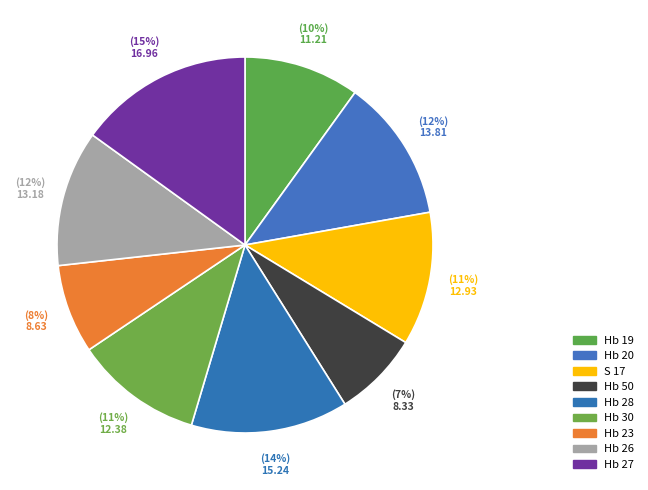

To the nearest percent, what portion does Hb 28 represent?

14%